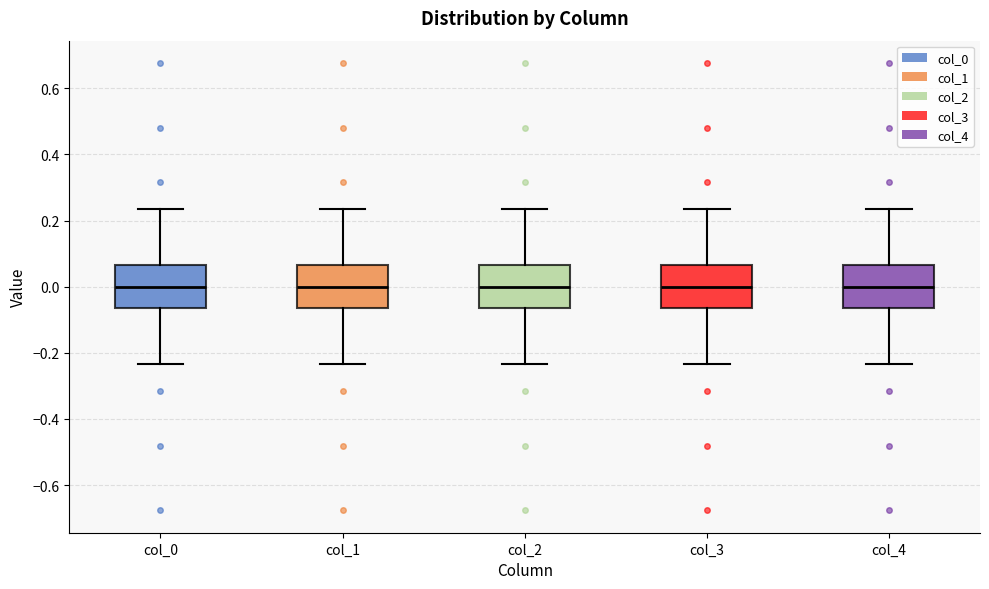

Where does the upper whisker of the box for col_4 end on the y-axis? The values are not printed on the chart, so give them approximately, as read against the axis.

0.24